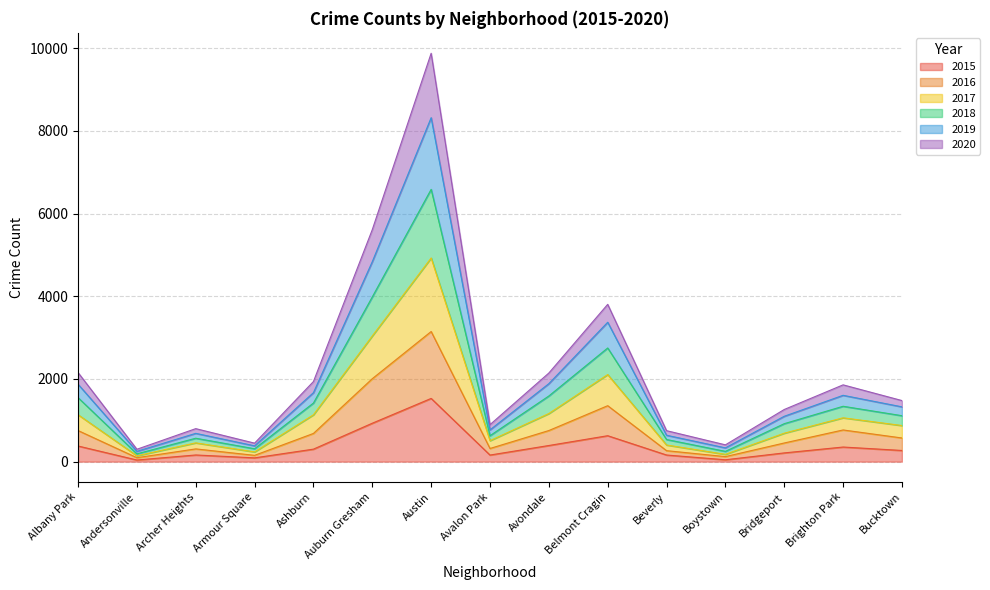

Which series has the largest total across all categories?

2019